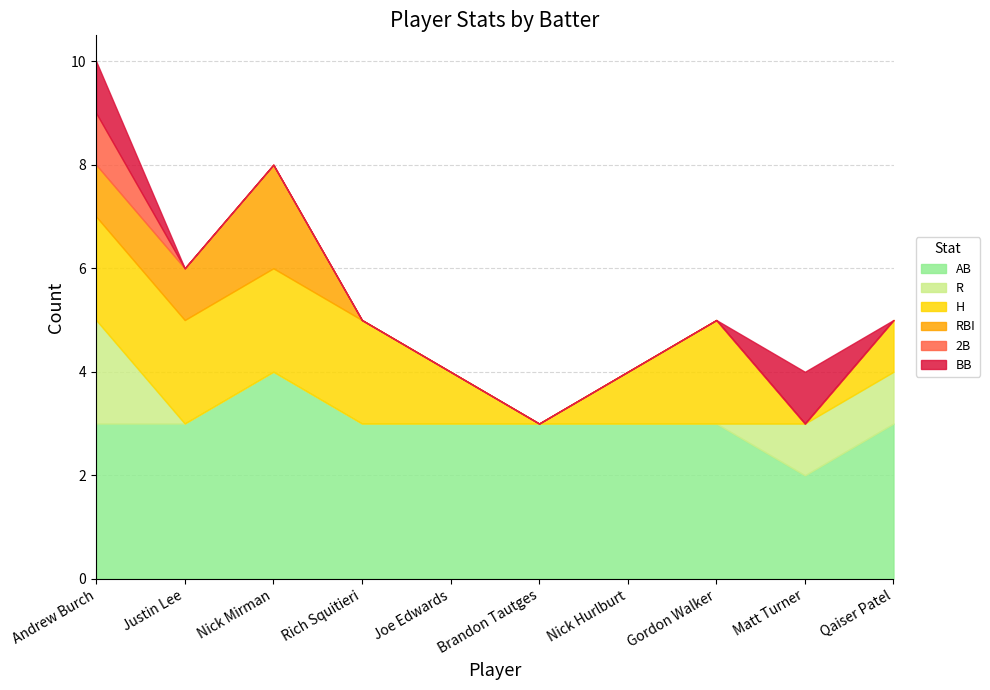

Between which two adjacent categories do H and R first intersect?

Gordon Walker and Matt Turner